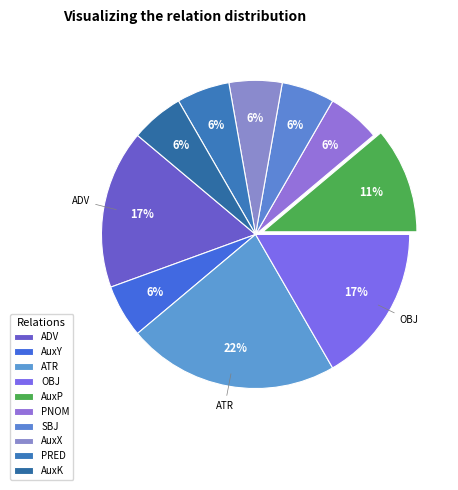

Count the number of slices in the pie.

10